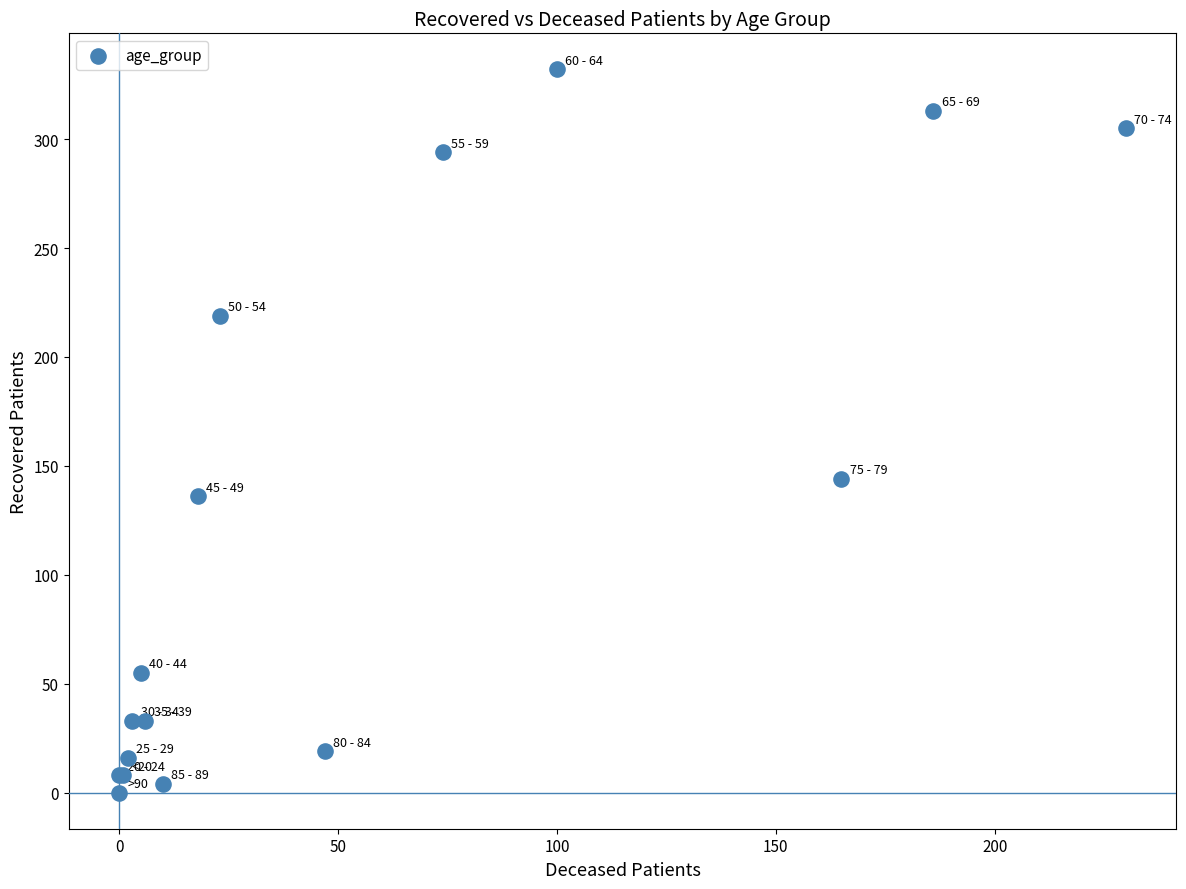

What Y value in the scatter plot is closest to 166?

144